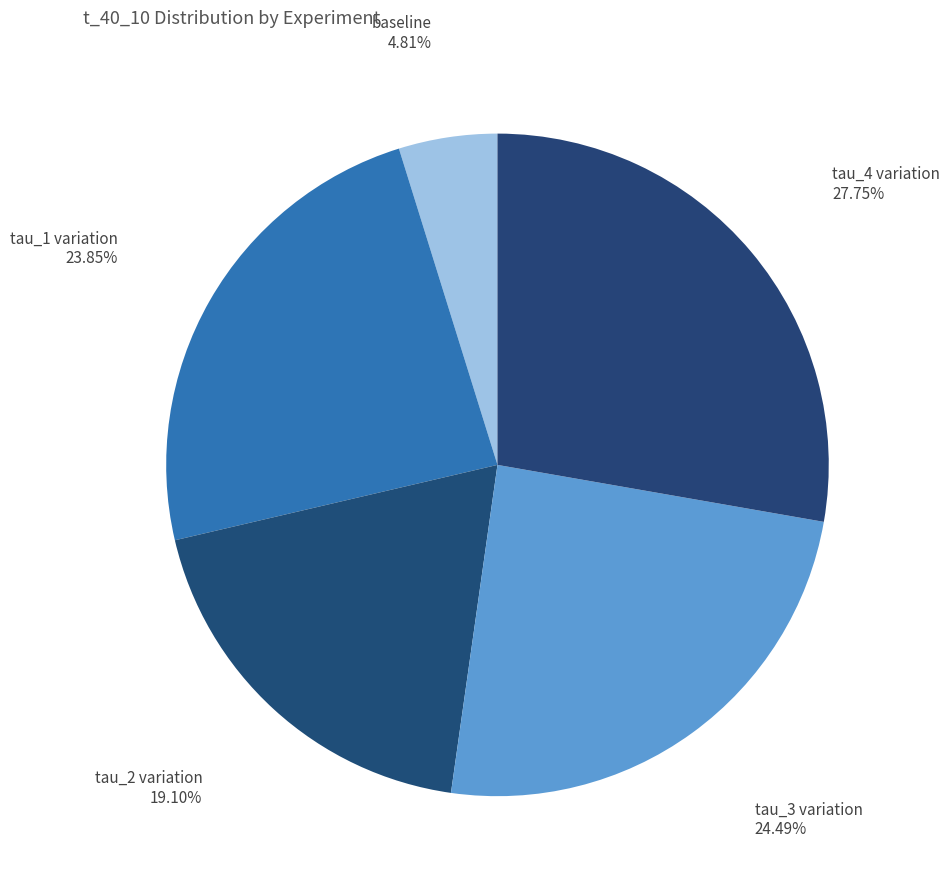

Which slice is the largest?

tau_4 variation